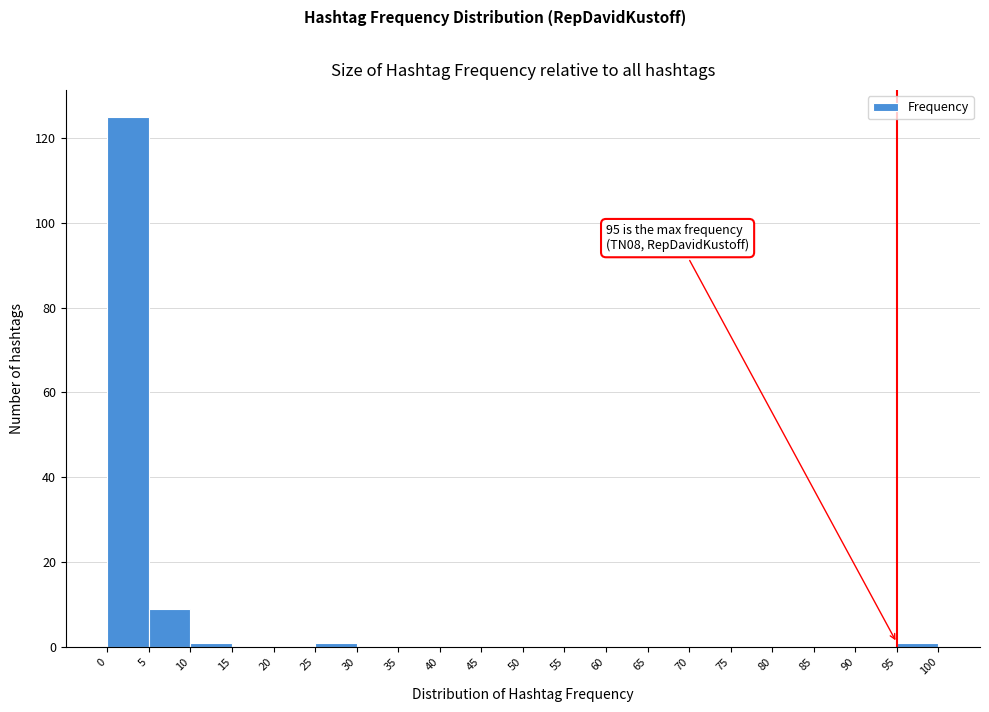

Which range on the x-axis has the tallest bar?

0 to 5